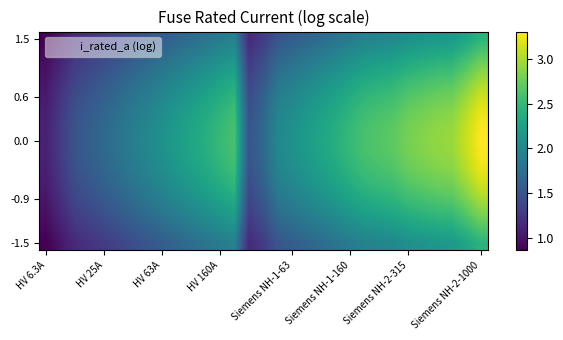

What is the maximum value shown in the chart?

3.3